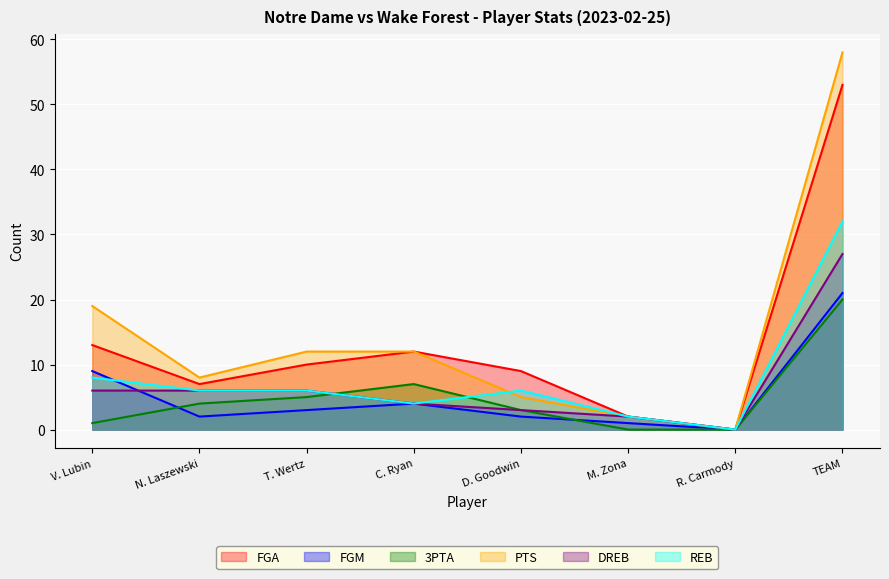

Is it true that PTS equals 19 at V. Lubin?

True